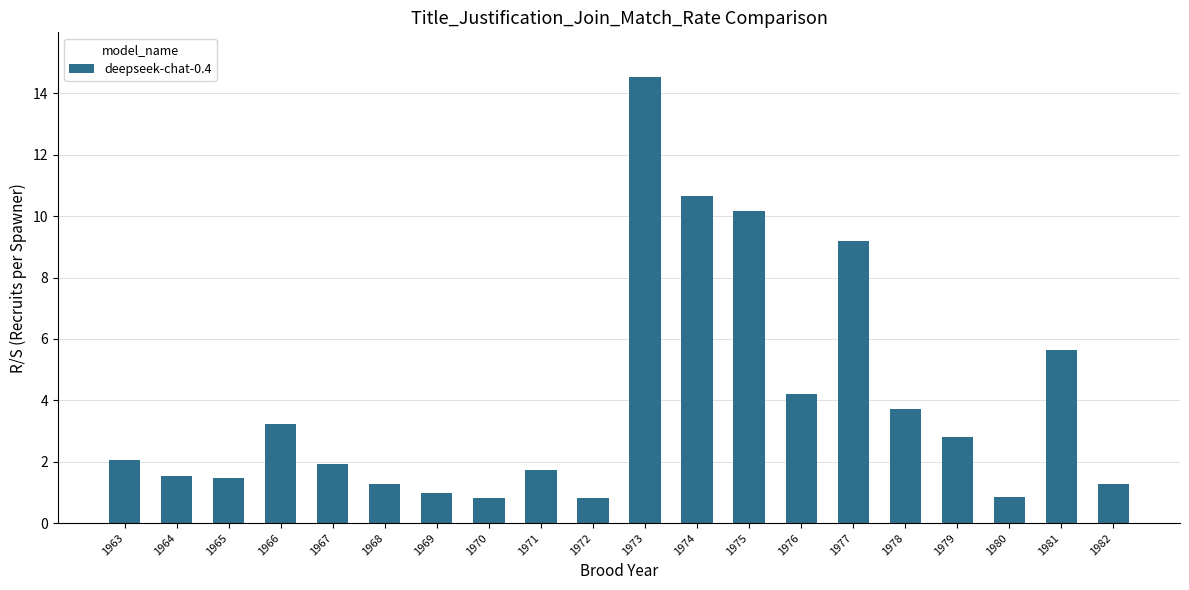

Does the chart contain stacked bars?

No